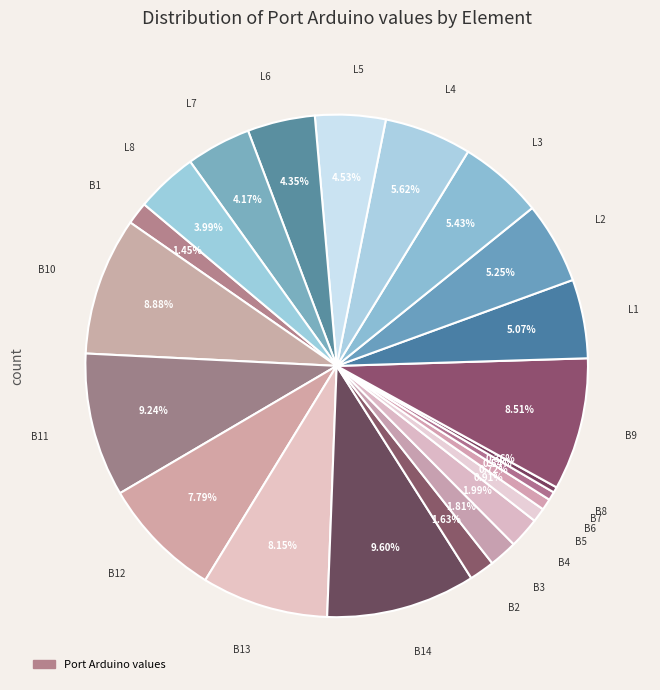

How many segments does this pie chart have?

22